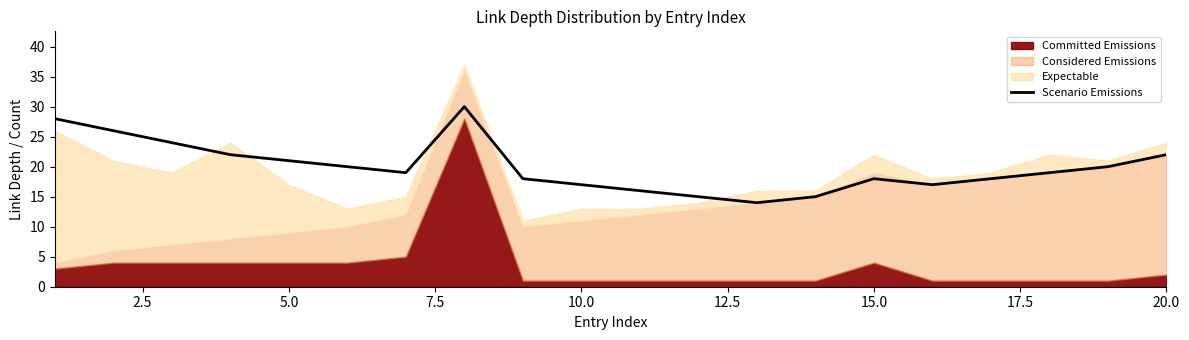

True or false: the data has more than 2 interior local peaks.

False